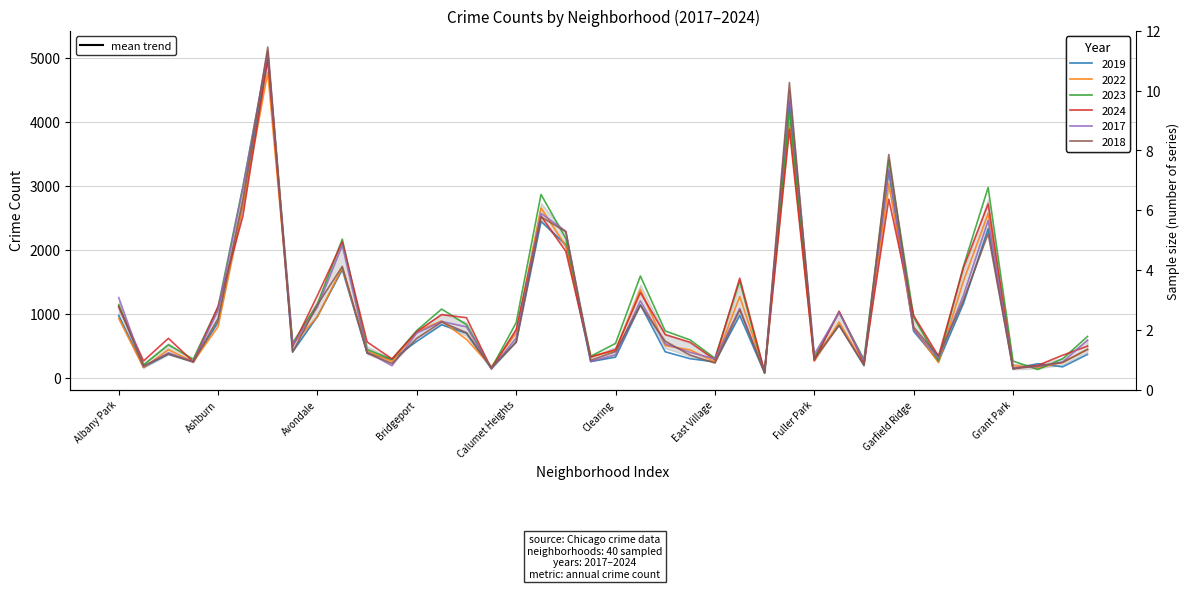

Rank the categories by 2018 value from highest to lowest.

Austin, Englewood, Garfield Park, Auburn Gresham, Chatham, Chicago Lawn, Grand Crossing, Belmont Cragin, Grand Boulevard, Avondale, Douglas, Albany Park, Edgewater, Ashburn, Brighton Park, Gage Park, Garfield Ridge, Bucktown, Bridgeport, Dunning, Calumet Heights, Hermosa, Clearing, Avalon Park, Beverly, Archer Heights, East Side, Gold Coast, Fuller Park, Chinatown, Armour Square, Hegewisch, East Village, Boystown, Galewood, Greektown, Andersonville, Burnside, Grant Park, Edison Park